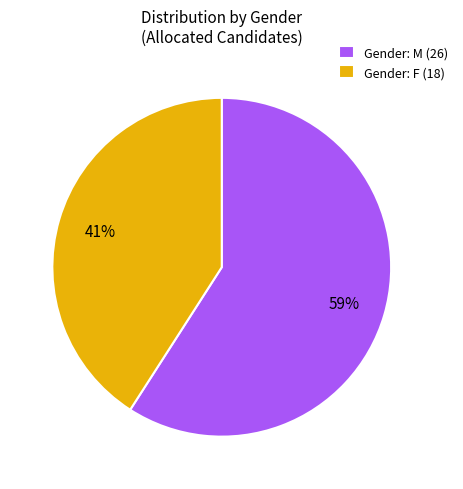

Rank the categories by value from highest to lowest.

Gender: M (26), Gender: F (18)